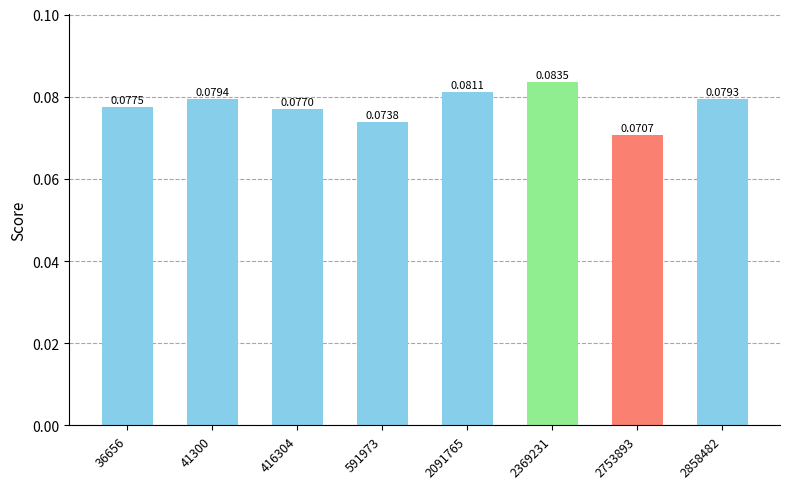

The chart shows a value of 0.0 at 41300. True or false?

False